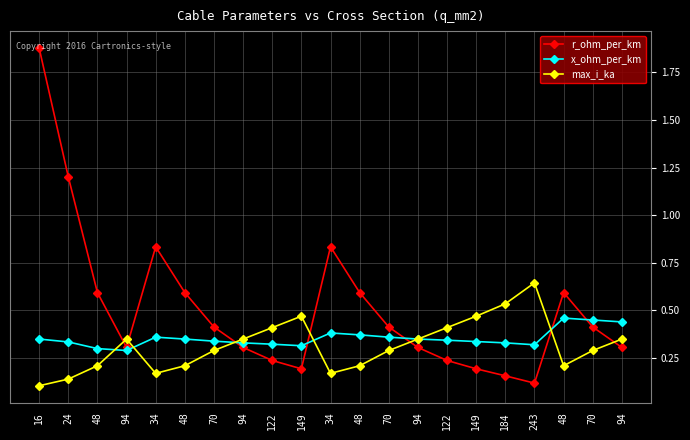

Between which two adjacent categories do r_ohm_per_km and x_ohm_per_km first intersect?

70 and 94